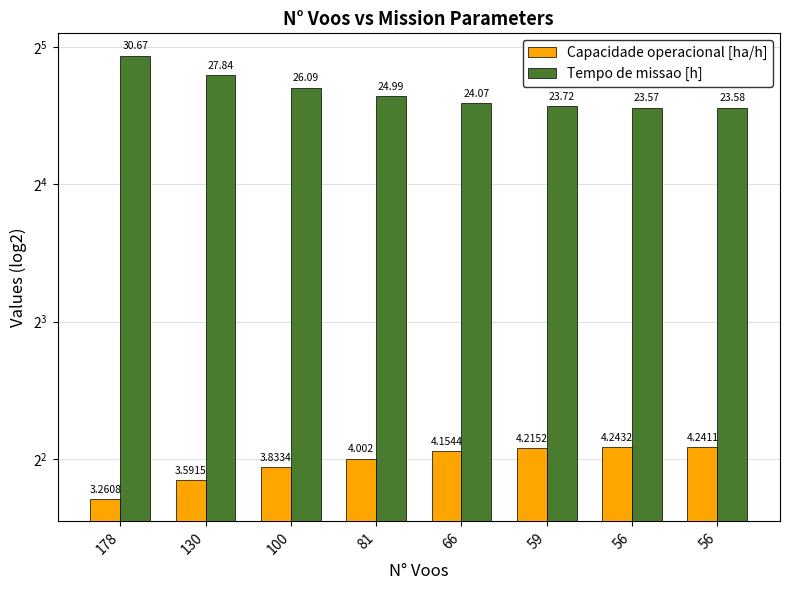

What is the value of the Capacidade operacional [ha/h] bar at the 7th from the left?

4.2